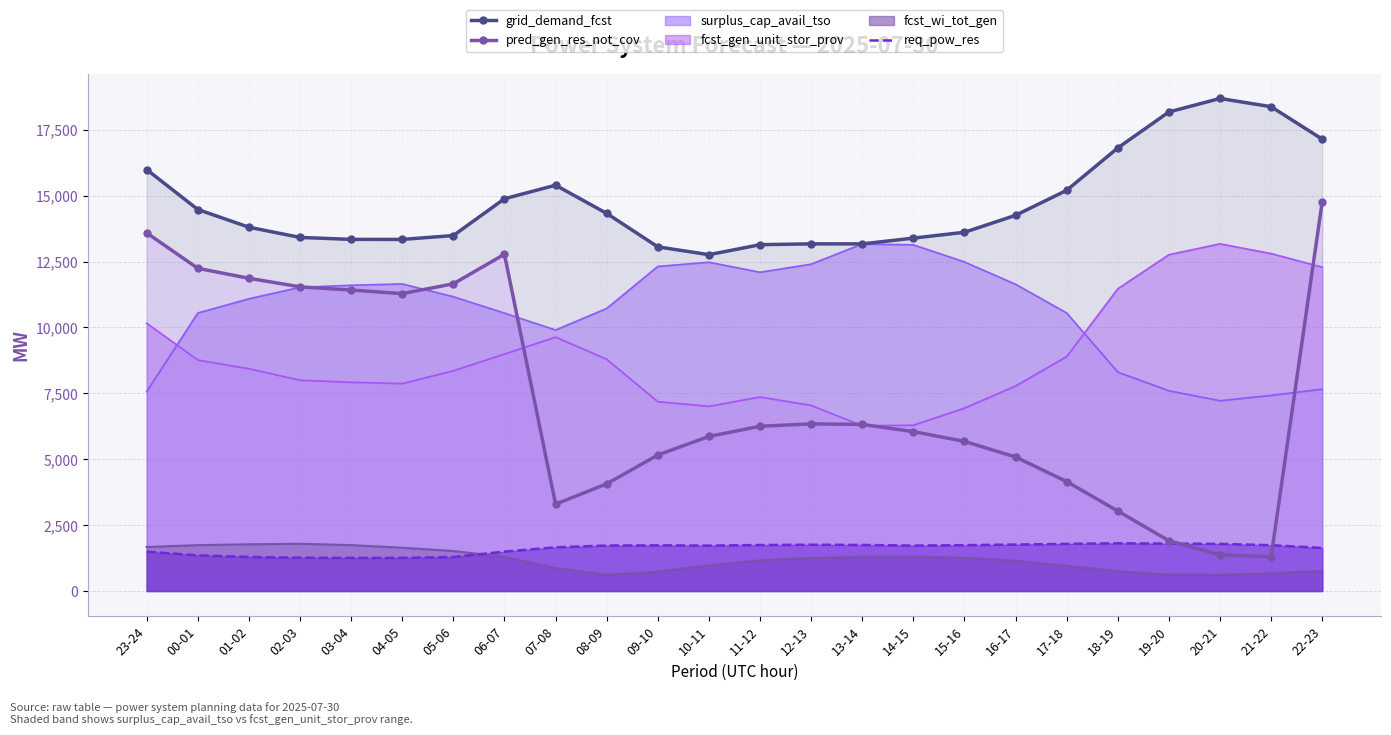

Which series has the largest total across all categories?

grid_demand_fcst